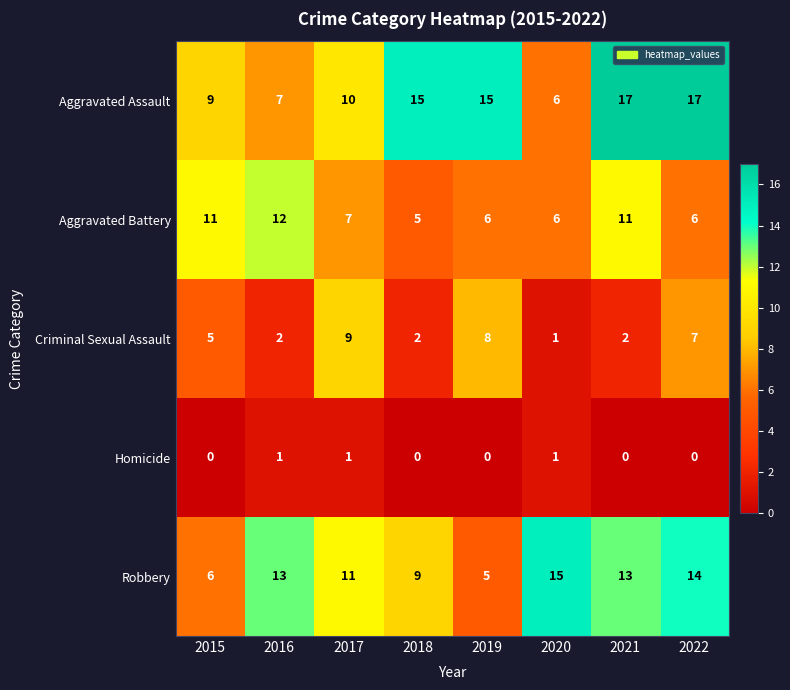

Between 2019 and 2021, which series saw the biggest shift?

Robbery